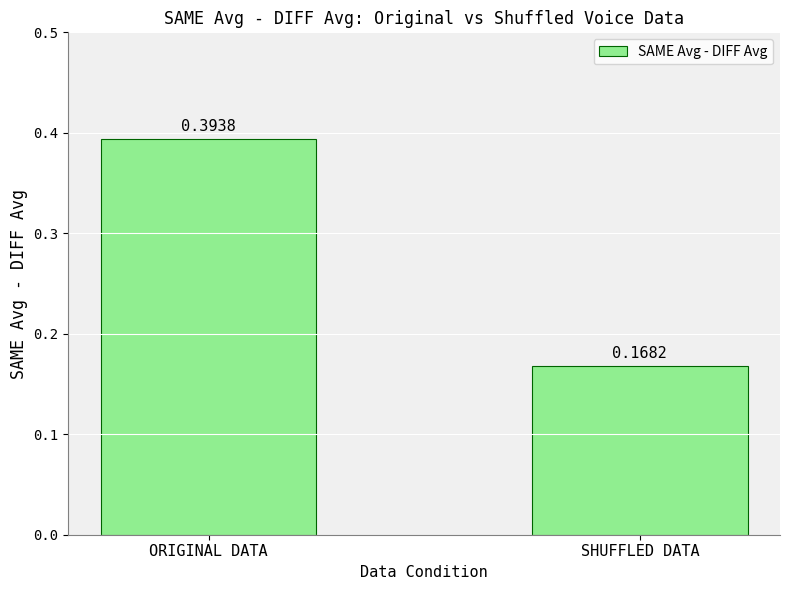

What is the average value?

0.3